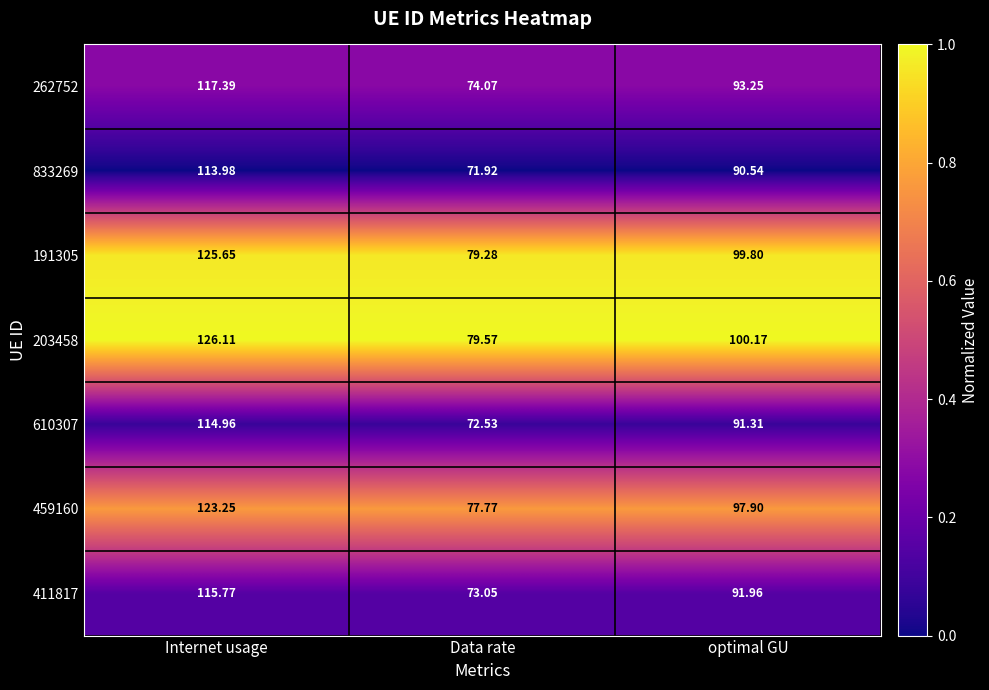

What is the total value across all series at Data rate?

528.2